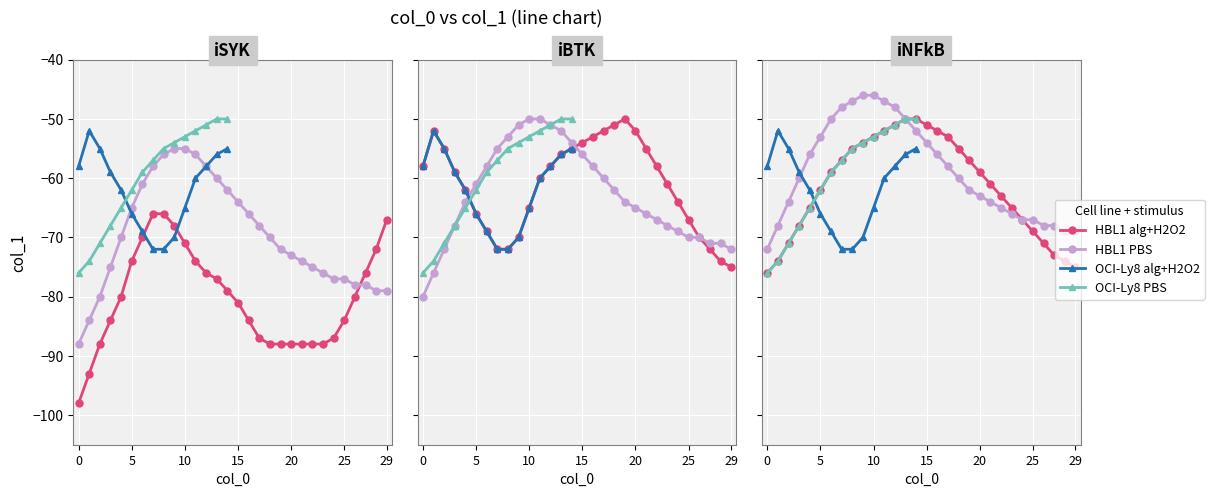

After their last crossing, which series has the higher values: col_1_panel2 or col_1_panel1?

col_1_panel1